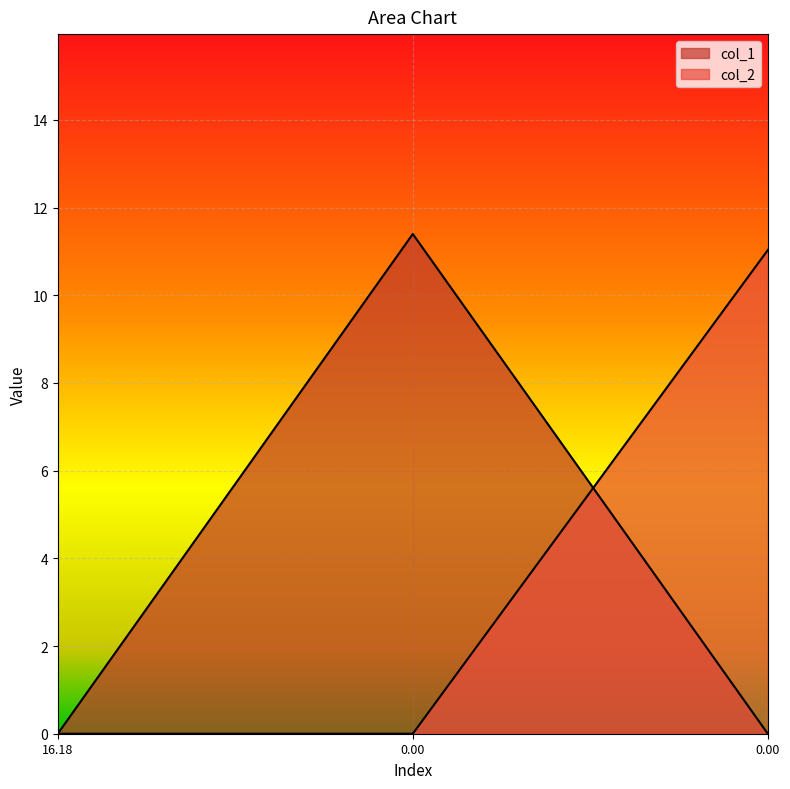

Rank the series by their maximum value, from lowest to highest.

col_2, col_1